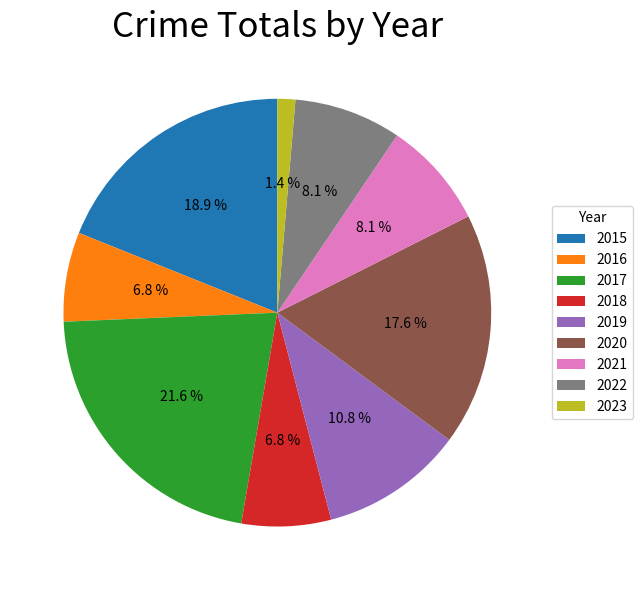

What percentage is the 2017 slice, to the nearest percent?

22%